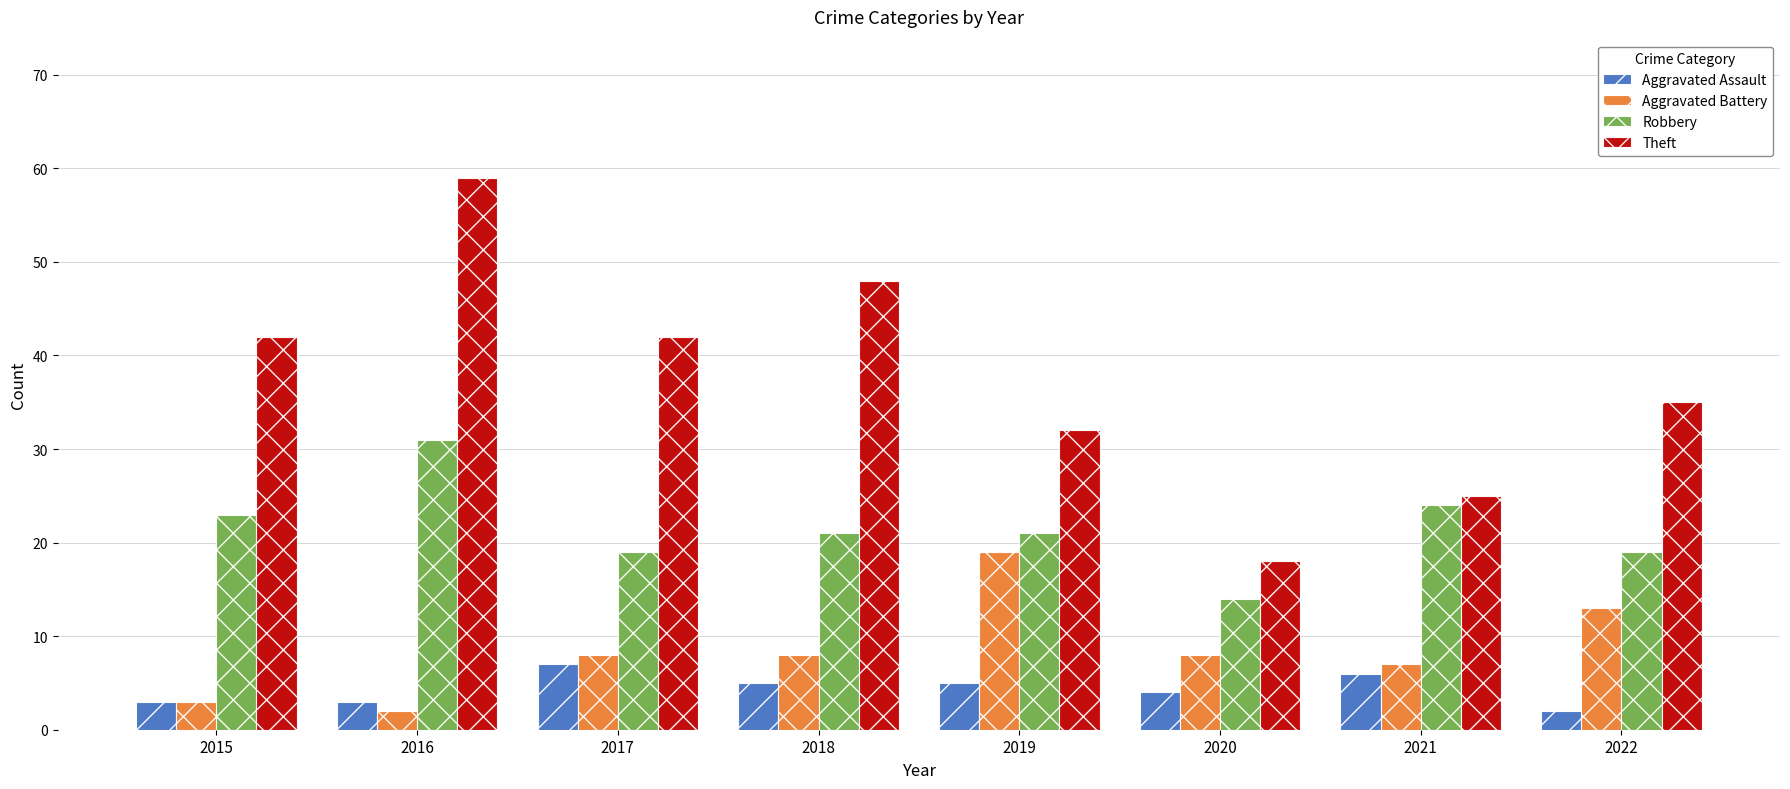

Reading left to right, list all the values displayed in this chart.

Aggravated Assault: 3	3	7	5	5	4	6	2
Aggravated Battery: 3	2	8	8	19	8	7	13
Robbery: 23	31	19	21	21	14	24	19
Theft: 42	59	42	48	32	18	25	35